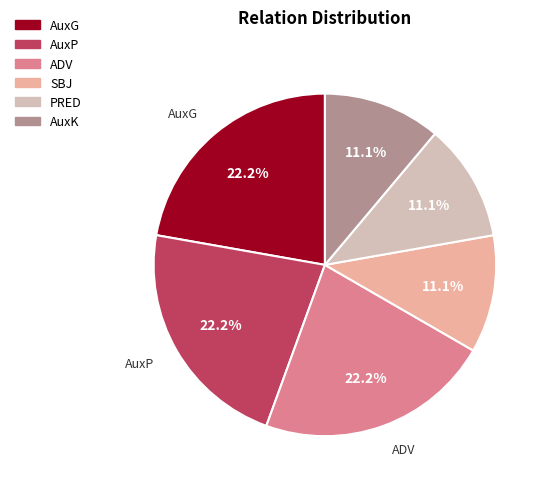

What percentage is the ADV slice, to the nearest percent?

22%